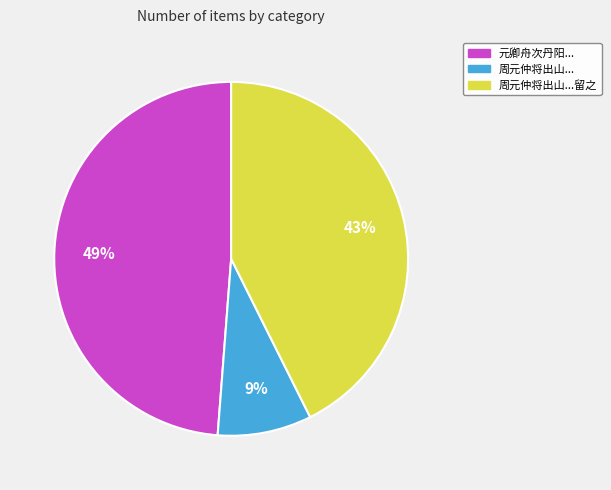

Does any single category account for the majority?

No